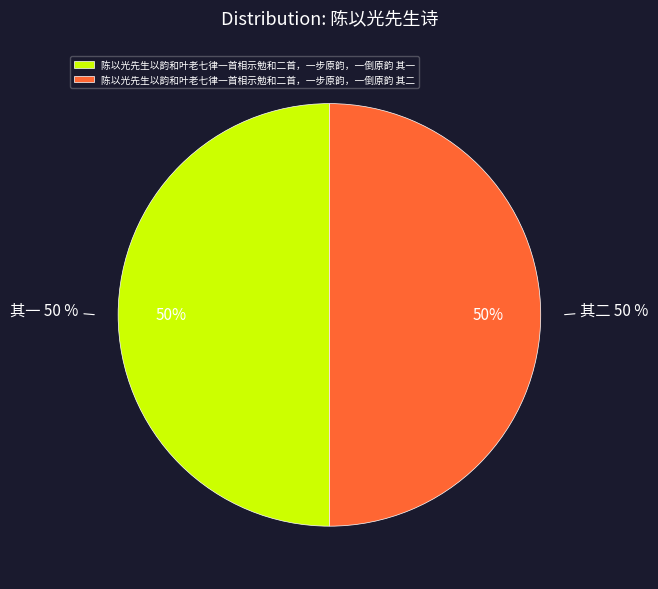

What is the ratio of the value at 陈以光先生以韵和叶老七律一首相示勉和二首，一步原韵，一倒原韵 其二 to the value at 陈以光先生以韵和叶老七律一首相示勉和二首，一步原韵，一倒原韵 其一?

1.0